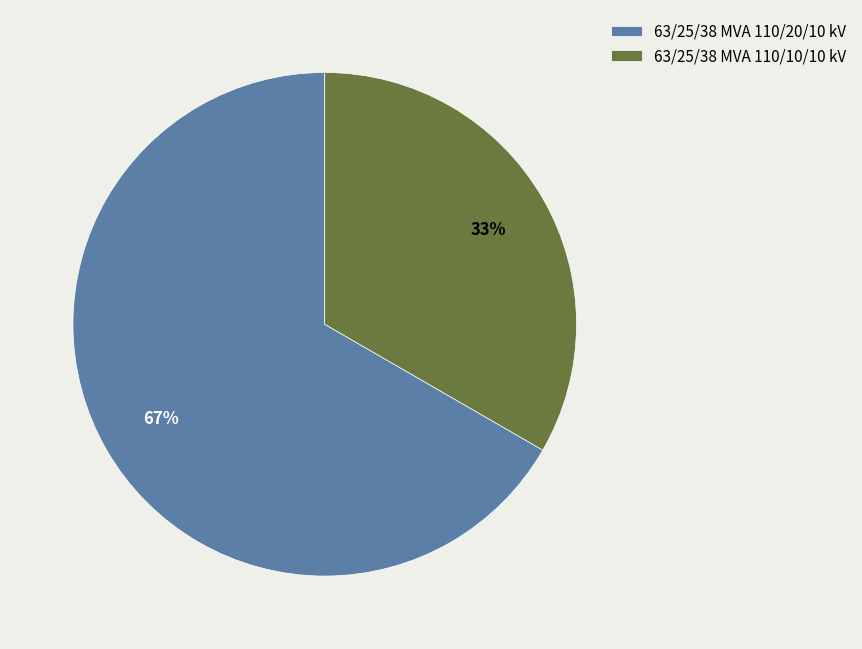

What is the majority slice?

63/25/38 MVA 110/20/10 kV